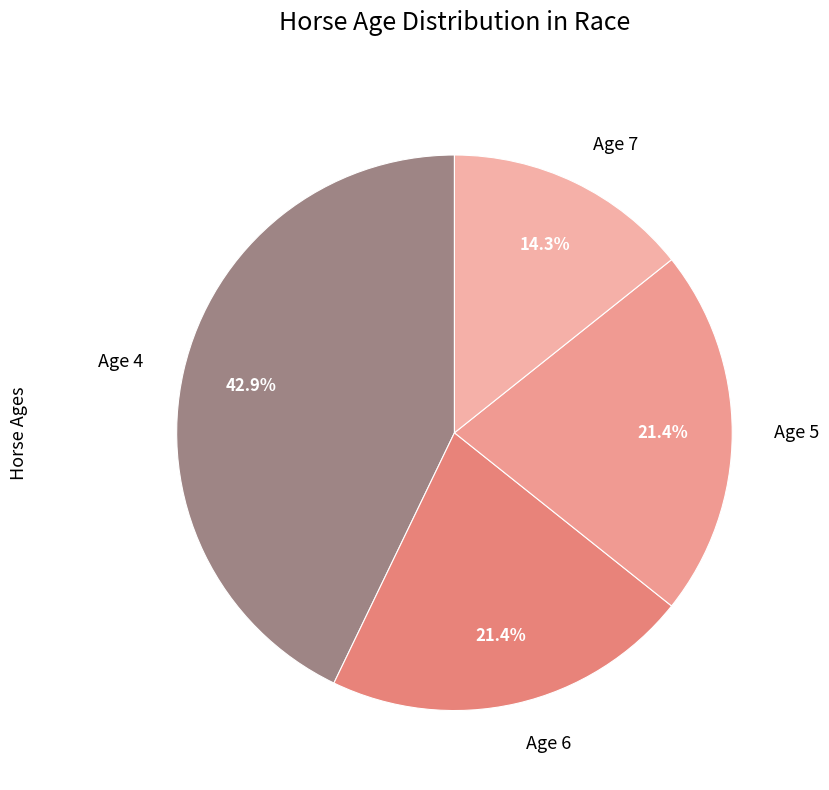

To the nearest percent, what portion does Age 5 represent?

21%